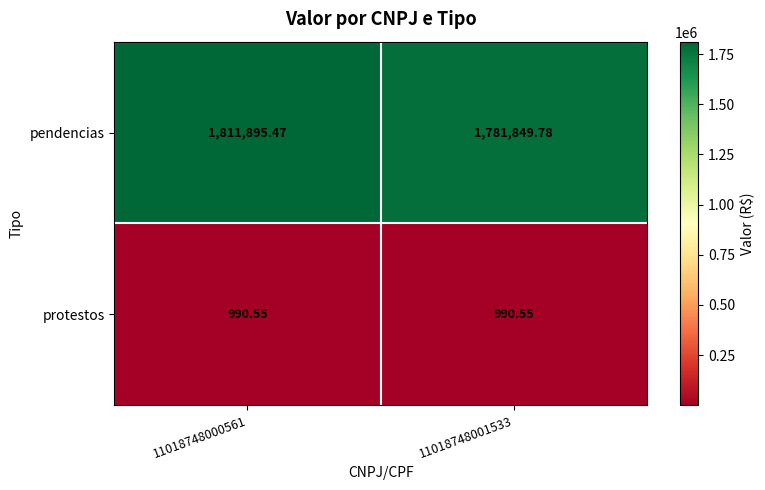

At which category does the chart reach its peak across all series?

11018748000561